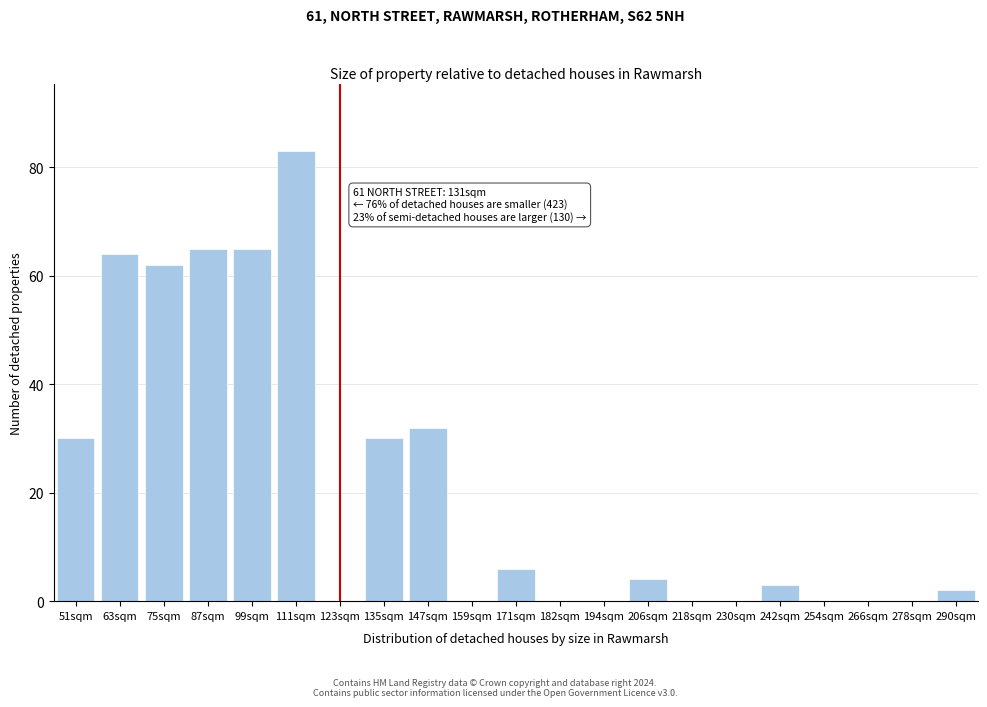

Reading left to right, transcribe all the data shown in this chart.

51sqm=30	63sqm=64	75sqm=62	87sqm=65	99sqm=65	111sqm=83	123sqm=0	135sqm=30	147sqm=32	159sqm=0	171sqm=6	182sqm=0	194sqm=0	206sqm=4	218sqm=0	230sqm=0	242sqm=3	254sqm=0	266sqm=0	278sqm=0	290sqm=2